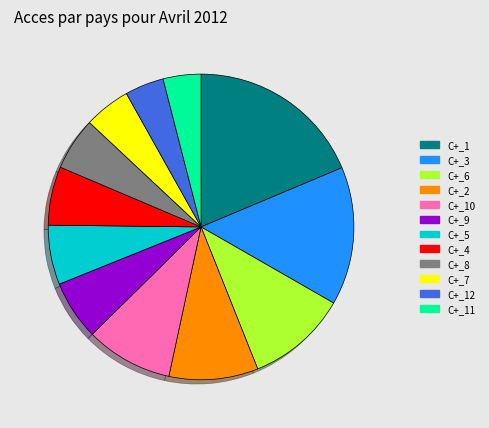

Combined, do C+_9 and C+_11 account for over 50%?

No